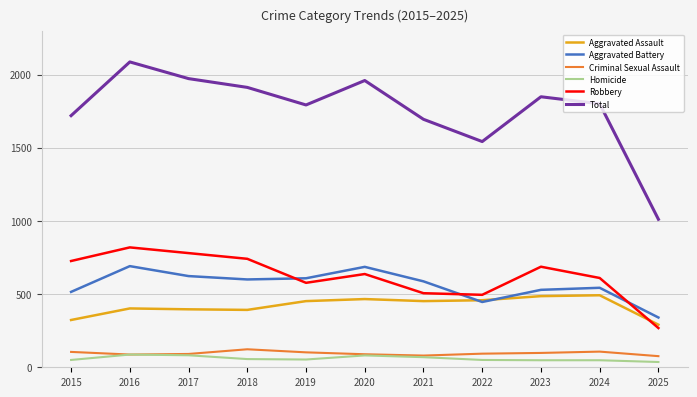

True or false: Homicide and Robbery cross at least once.

False